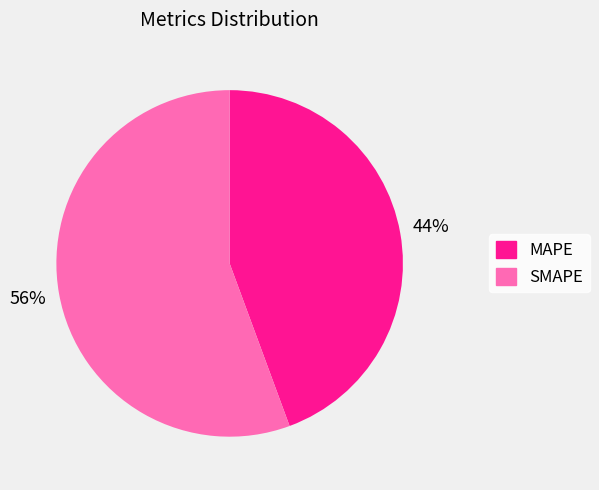

Which has a higher value, MAPE or SMAPE?

SMAPE